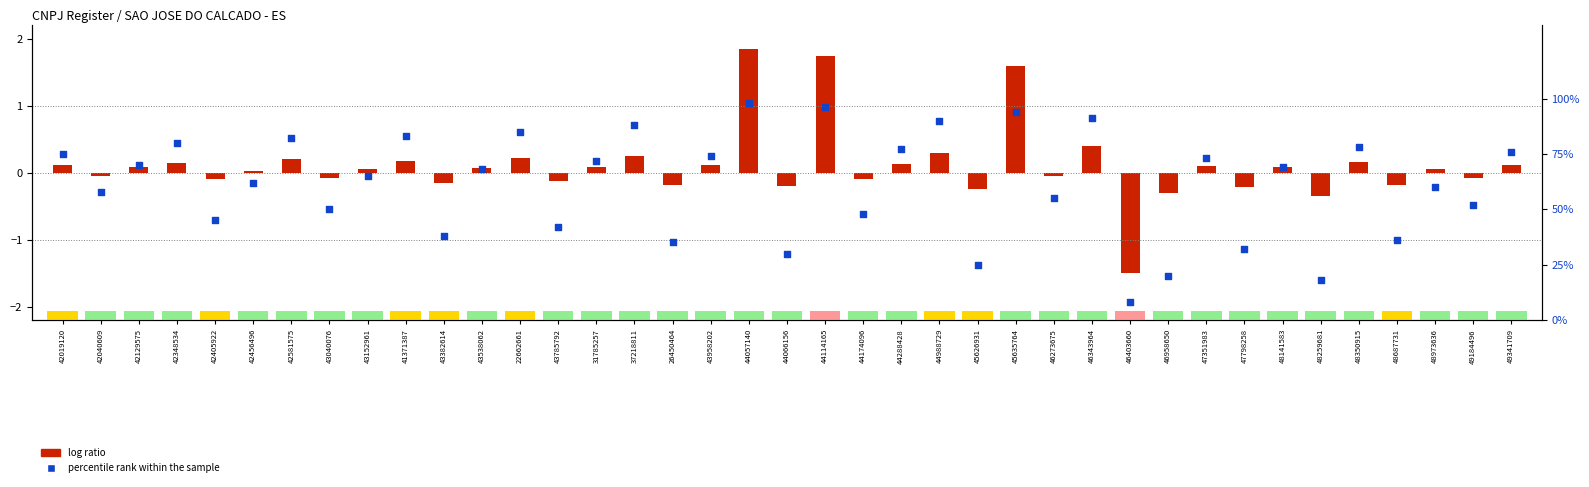

Which has a higher value, 44988729 or 42456496?

44988729